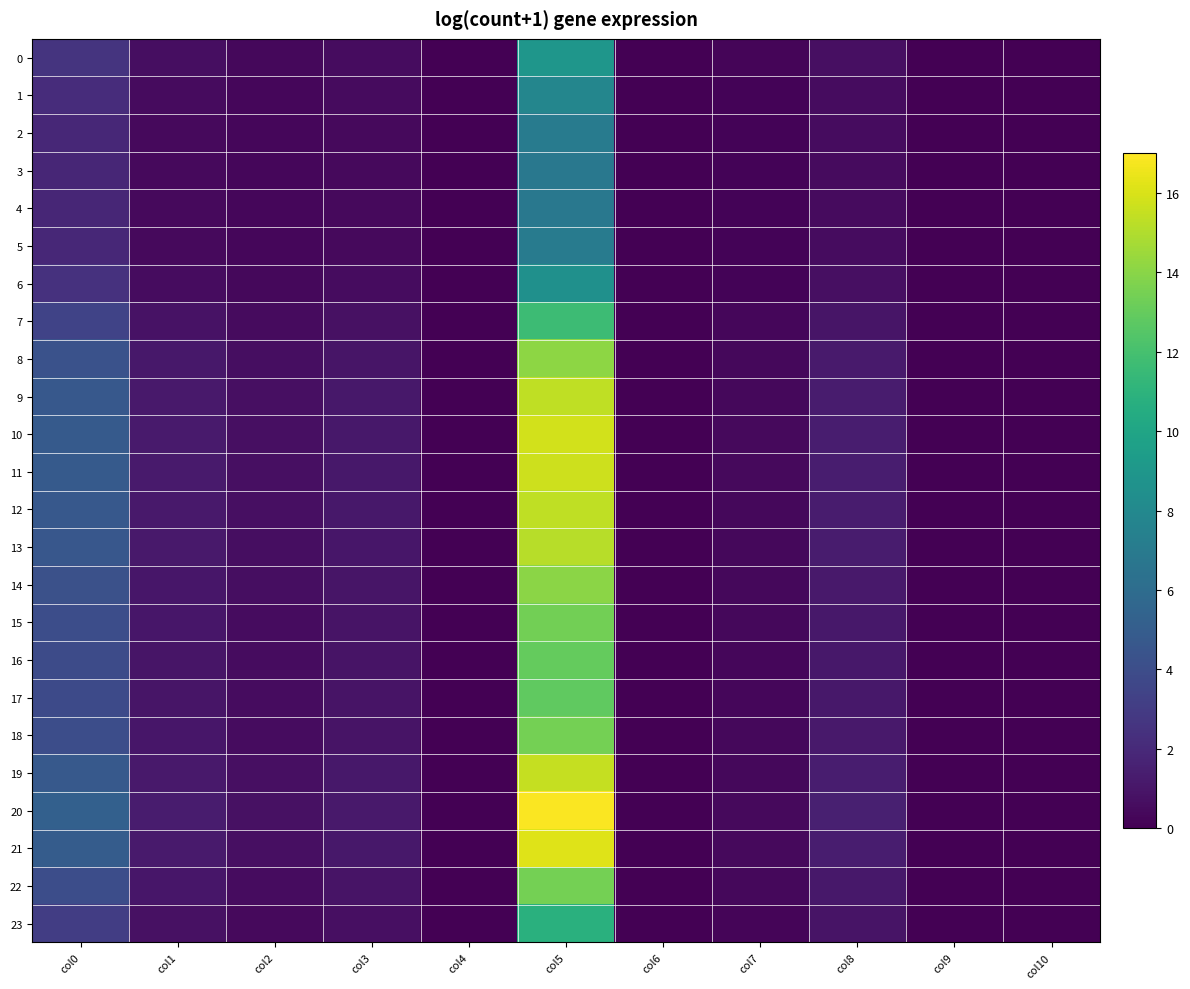

How many series are shown in this chart?

24